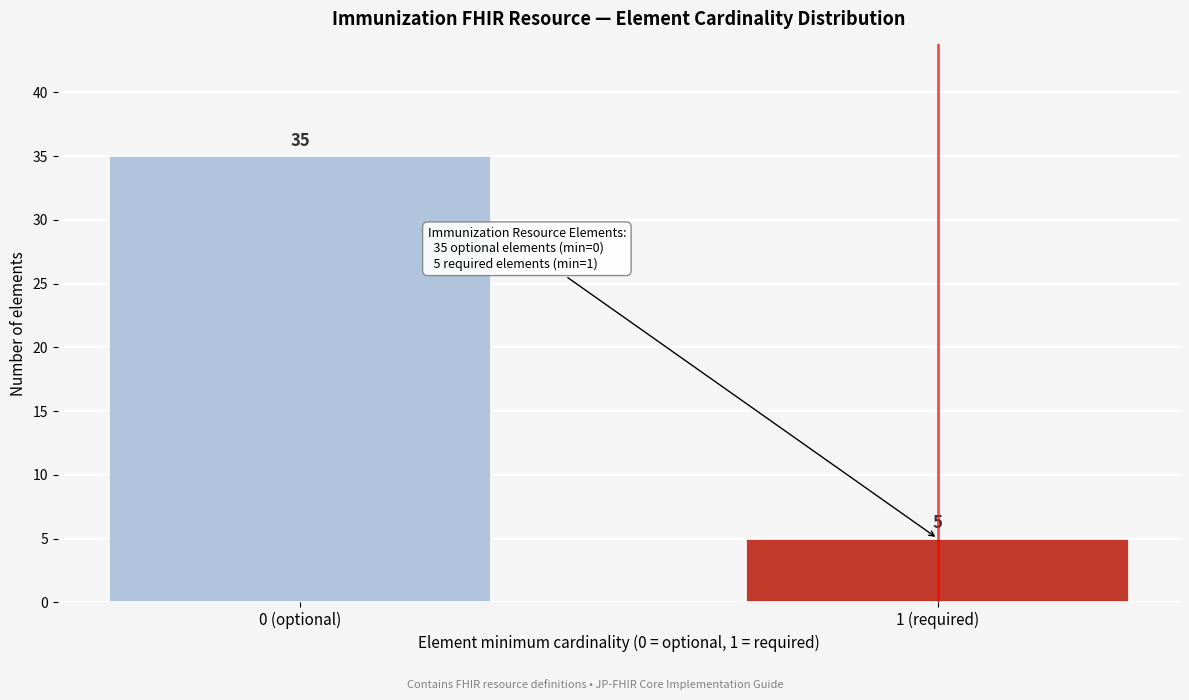

Reading left to right, extract all data points from this chart.

35	5